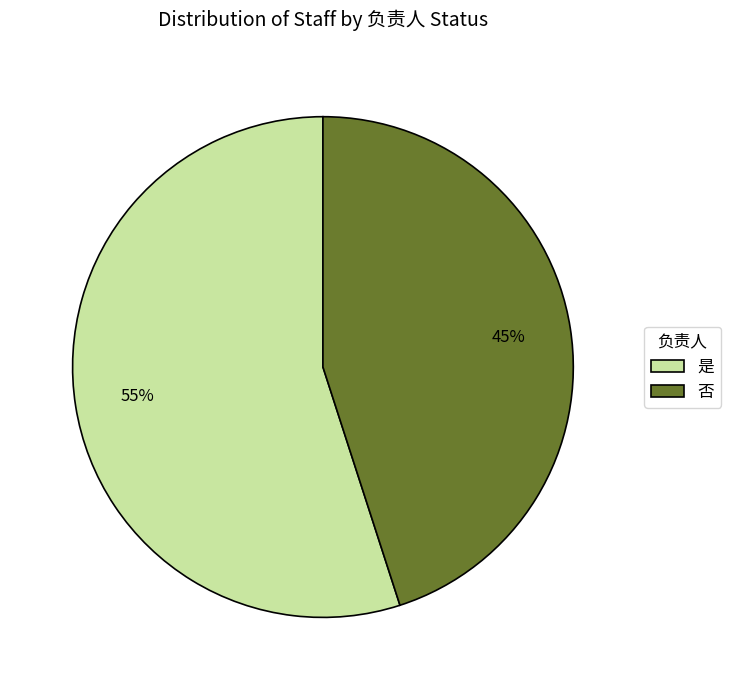

The 否 slice represents 45% of the pie. True or false?

True